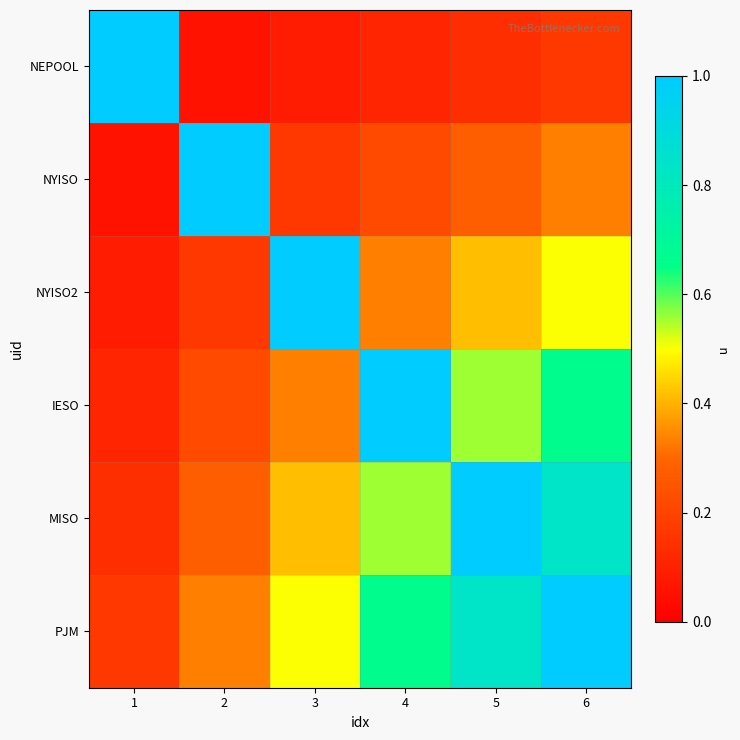

At which category does the chart reach its peak across all series?

1